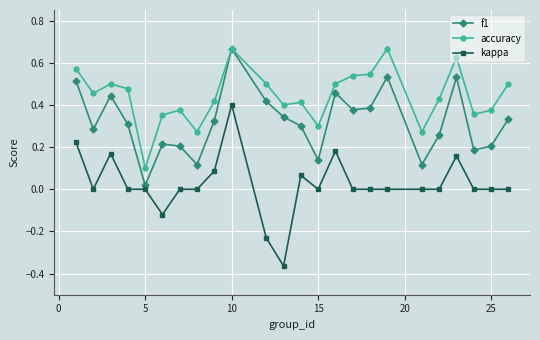

Rank the series by their average value, from lowest to highest.

kappa, f1, accuracy